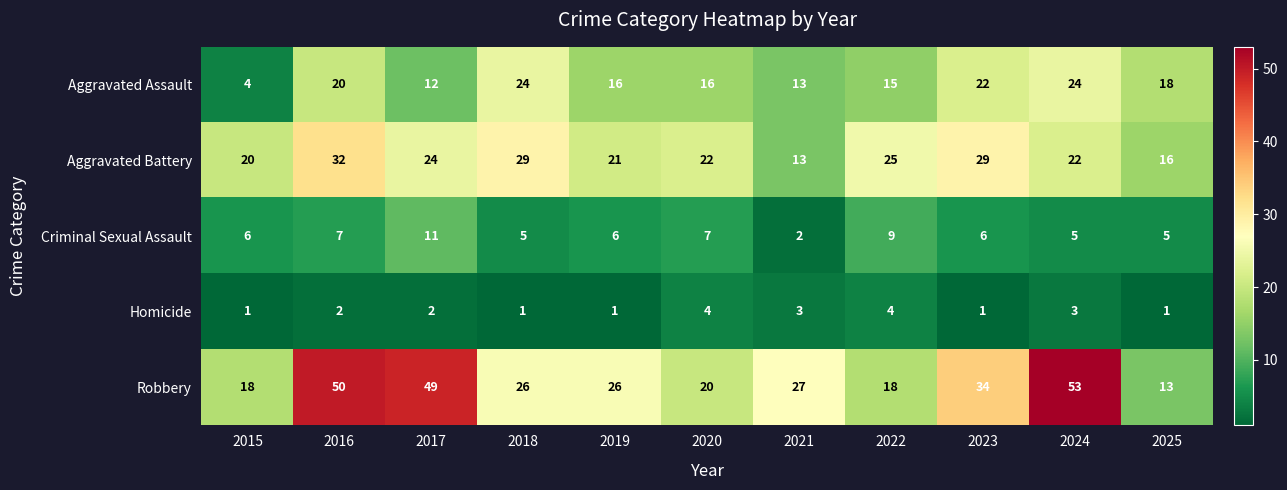

Which series has the largest total across all categories?

Robbery